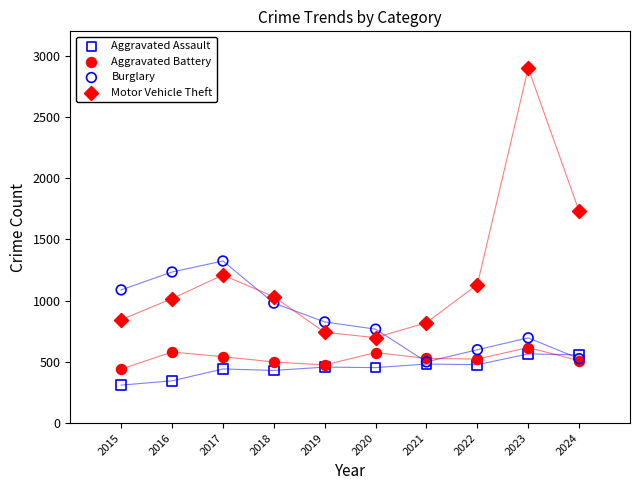

Which series reaches the minimum Y coordinate?

Aggravated Assault